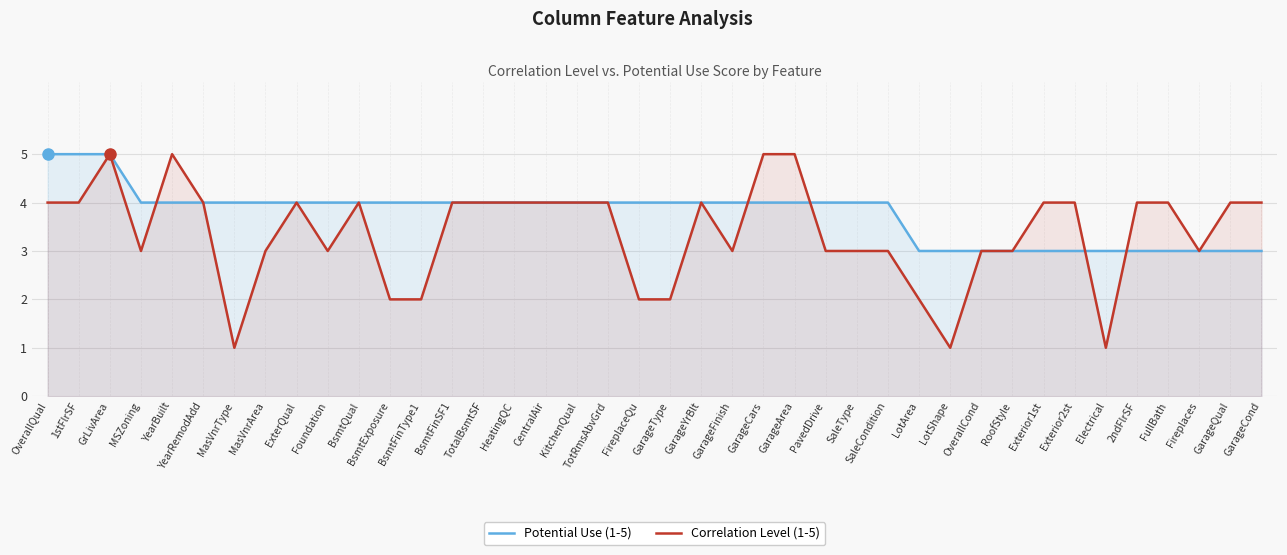

True or false: Potential Use (1-5) has more than 2 points higher than both neighbors.

False